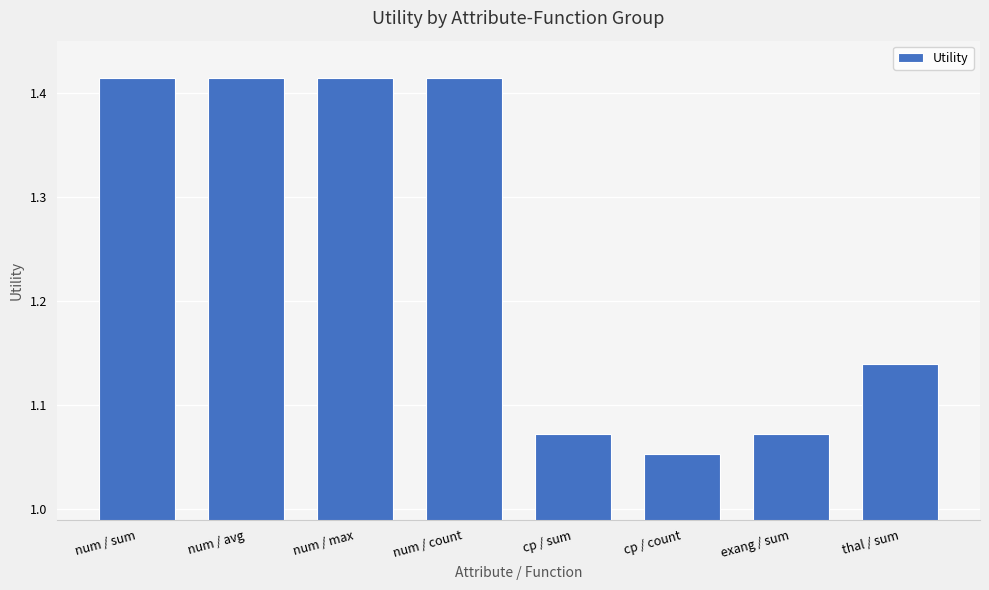

The value at num / avg is 2.2. True or false?

False